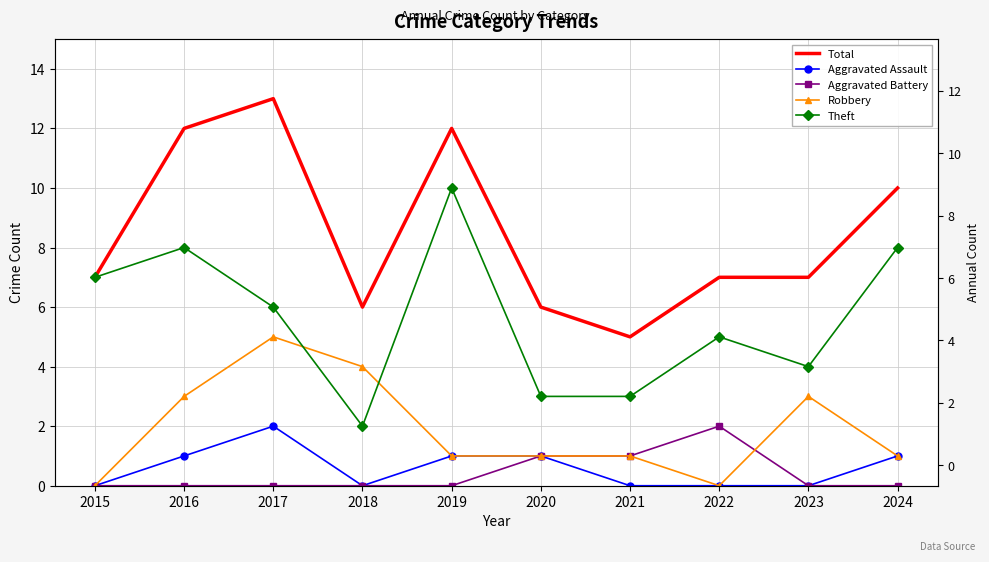

At which label is Theft closest to 6?

2017